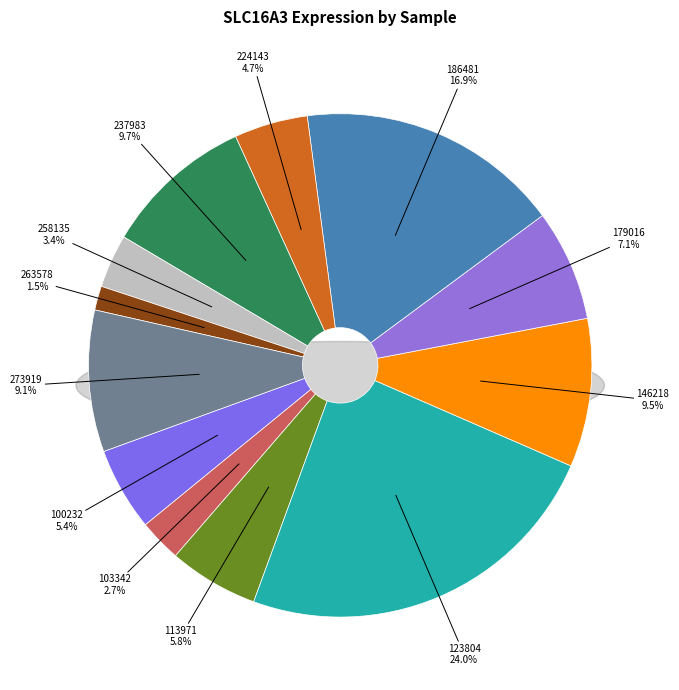

To the nearest percent, what percentage of the pie is 273919?

9%